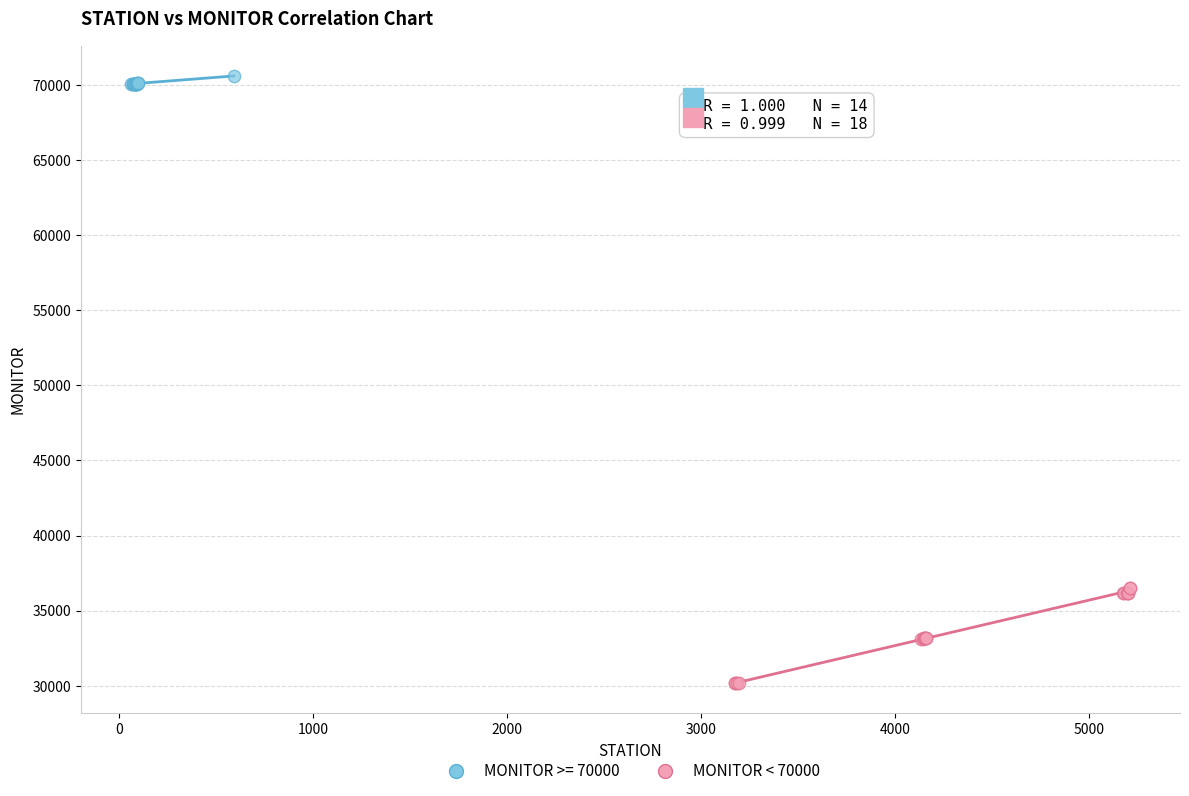

Which series reaches the maximum Y coordinate?

MONITOR >= 70000